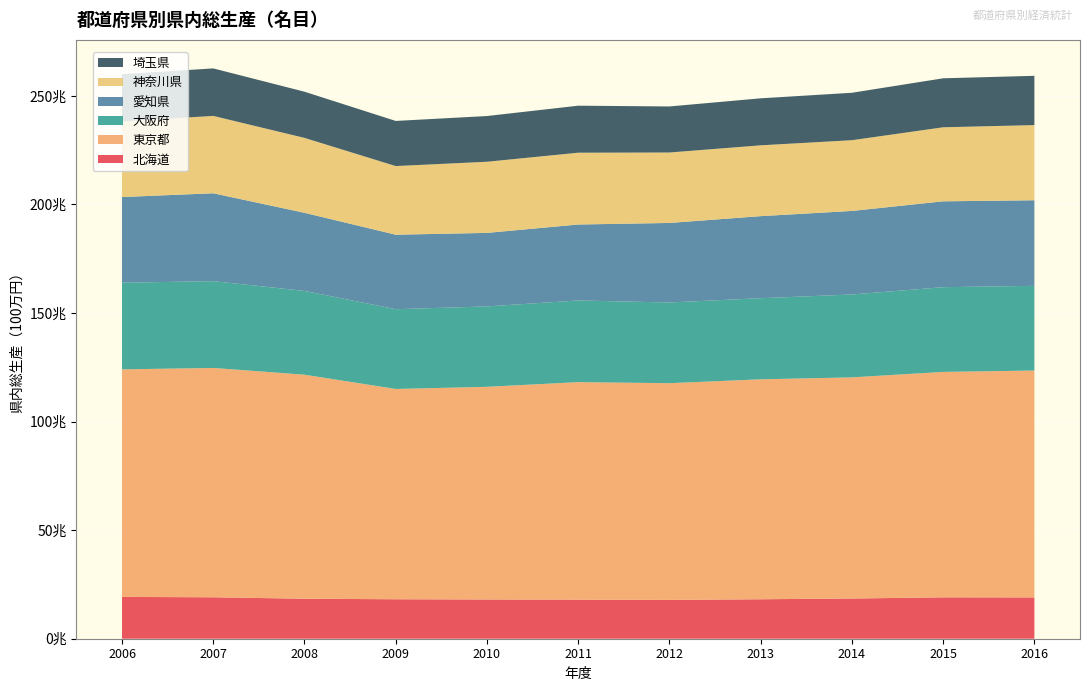

Reading right to left, transcribe all the data shown in this chart.

北海道: 2016=19018098	2015=19048494	2014=18513181	2013=18170740	2012=17866215	2011=17991871	2010=18062952	2009=18174631	2008=18405549	2007=19085729	2006=19252748
東京都: 2016=104470026	2015=103804735	2014=101827444	2013=101269875	2012=99797791	2011=100152389	2010=97931679	2009=96828425	2008=103165753	2007=105594796	2006=104774940
大阪府: 2016=38994994	2015=39018086	2014=38163388	2013=37356305	2012=37155871	2011=37614848	2010=37015707	2009=36725951	2008=38581291	2007=39966283	2006=39898907
愛知県: 2016=39409405	2015=39529658	2014=38468638	2013=37779038	2012=36617655	2011=34968336	2010=33854761	2009=34300585	2008=35961545	2007=40462848	2006=39449088
神奈川県: 2016=34609343	2015=34091698	2014=32571405	2013=32615860	2012=32440277	2011=33060042	2010=32758319	2009=31607968	2008=34494170	2007=35624163	2006=34809071
埼玉県: 2016=22689675	2015=22555960	2014=21843226	2013=21636659	2012=21204678	2011=21647176	2010=21049968	2009=20779629	2008=21267492	2007=21869740	2006=21773577